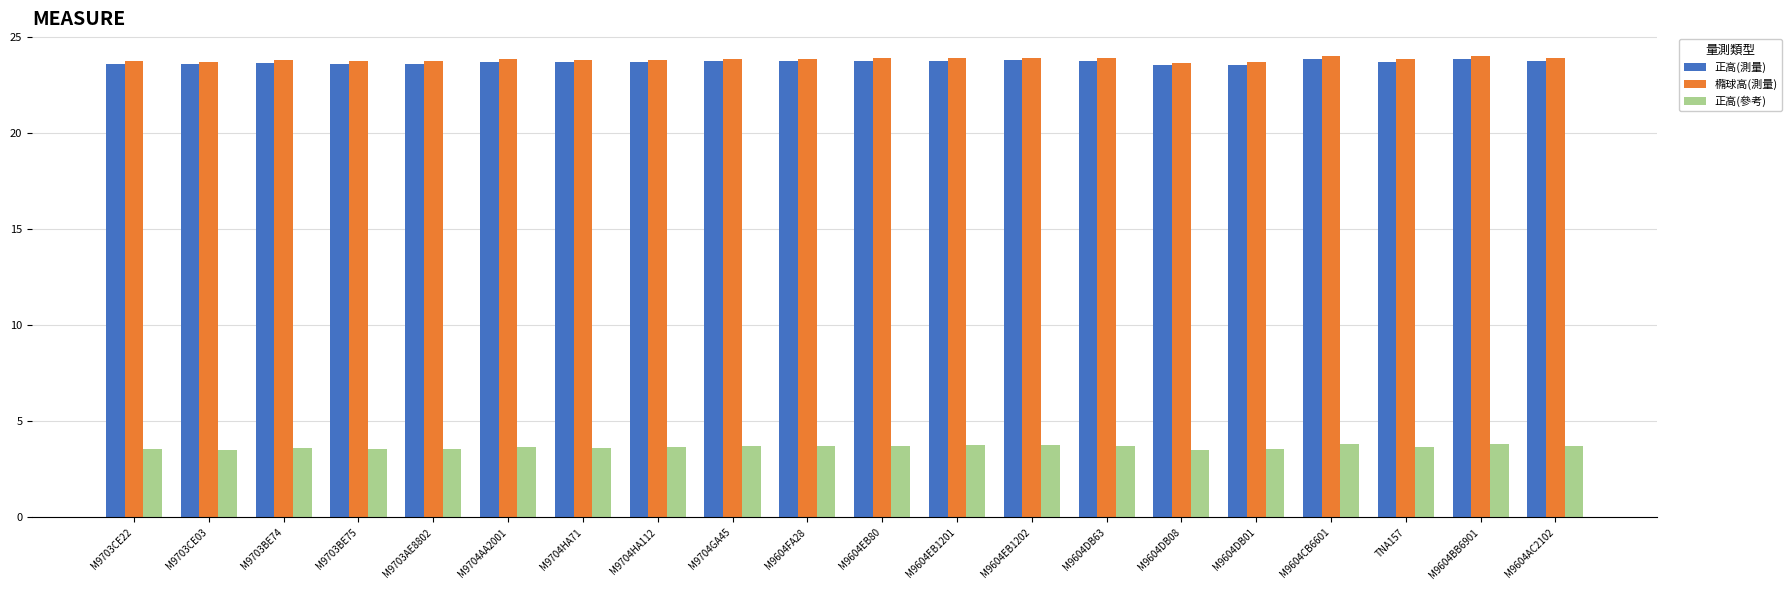

What are all the series names shown in the legend?

正高(測量), 橢球高(測量), 正高(參考)